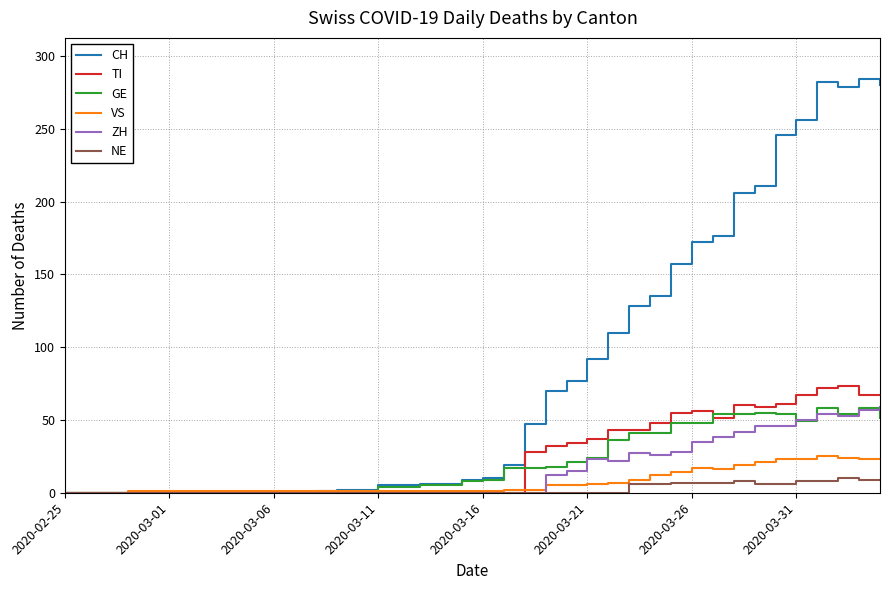

Which series has the largest total across all categories?

CH